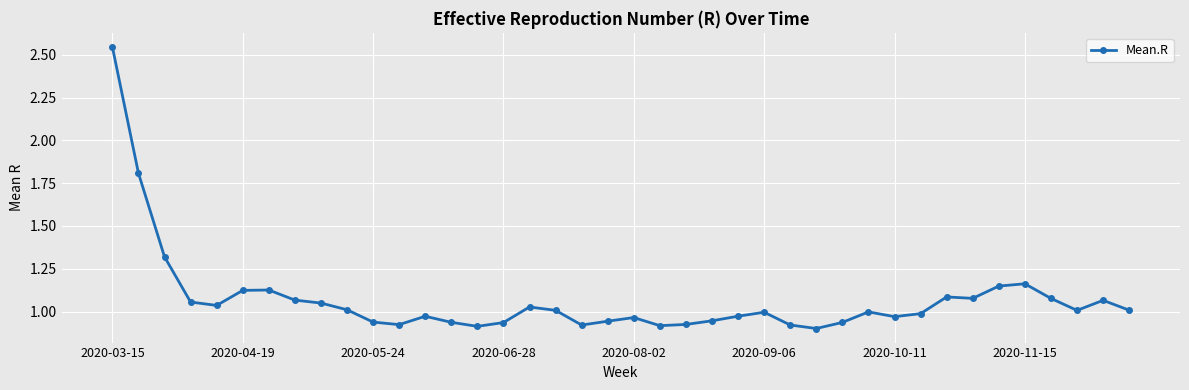

How many lines are shown in the chart?

1